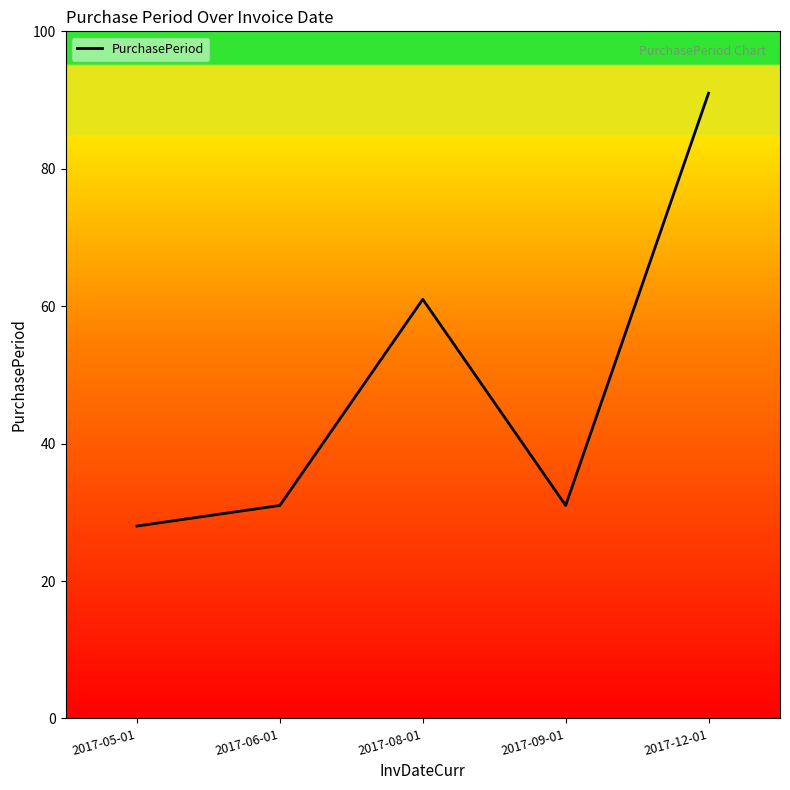

What is the sum of the values at 2017-12-01 and 2017-06-01?

122